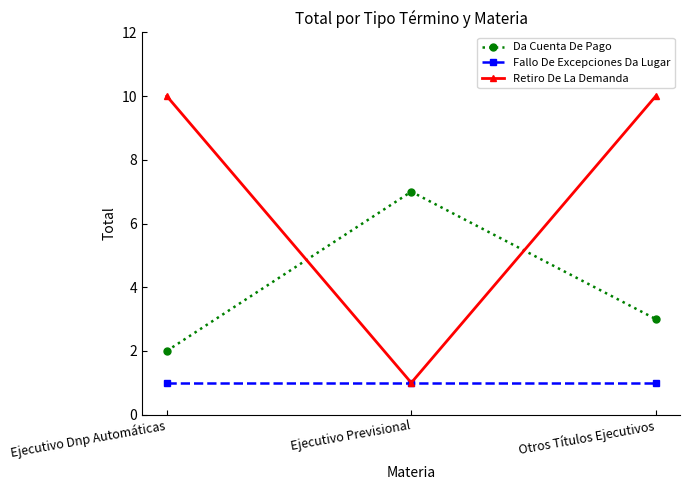

Where is Da Cuenta De Pago nearest to the value 4?

Otros Títulos Ejecutivos